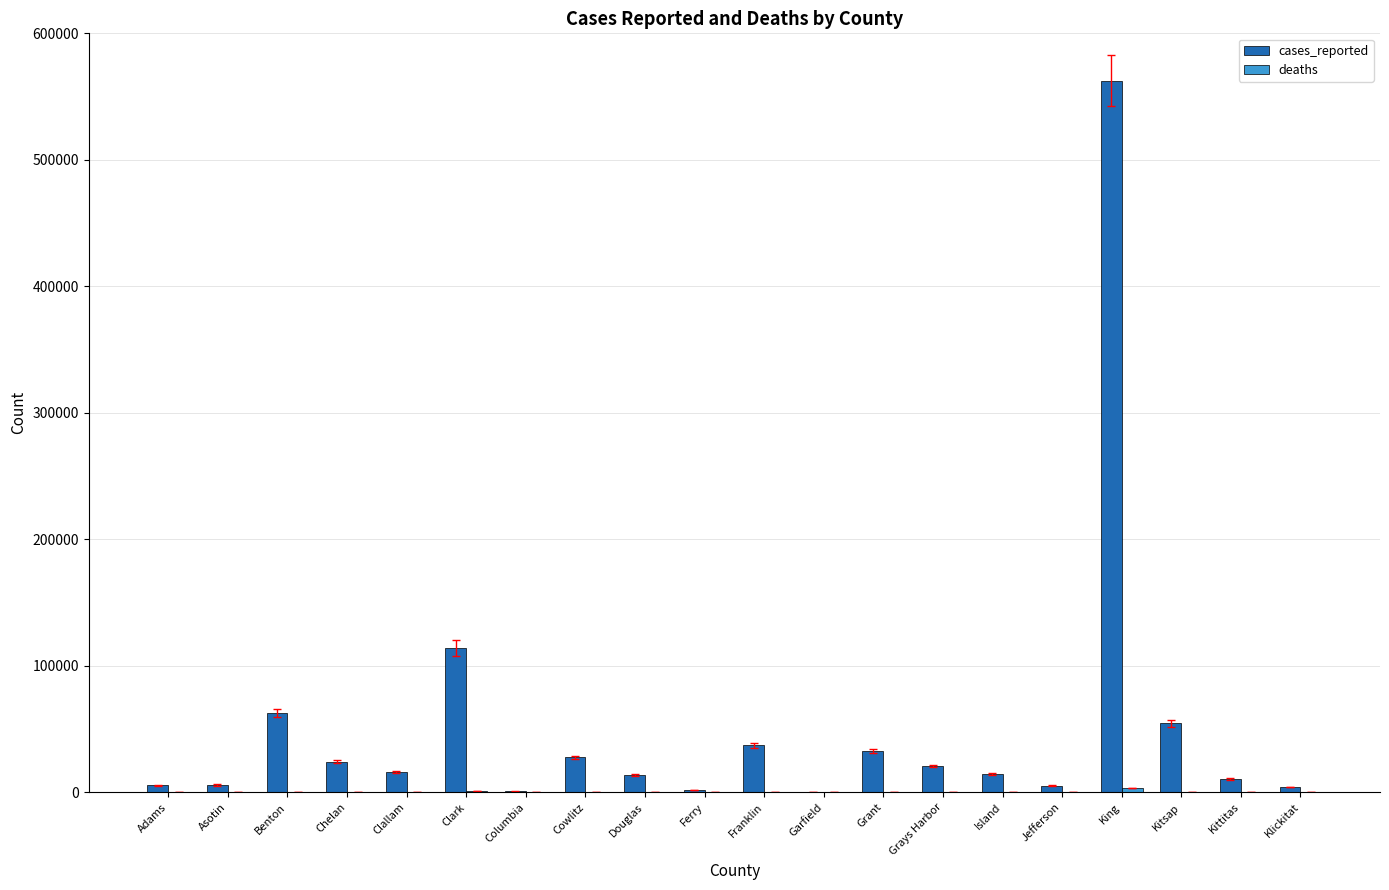

Between Island and King, which series saw the biggest shift?

cases_reported